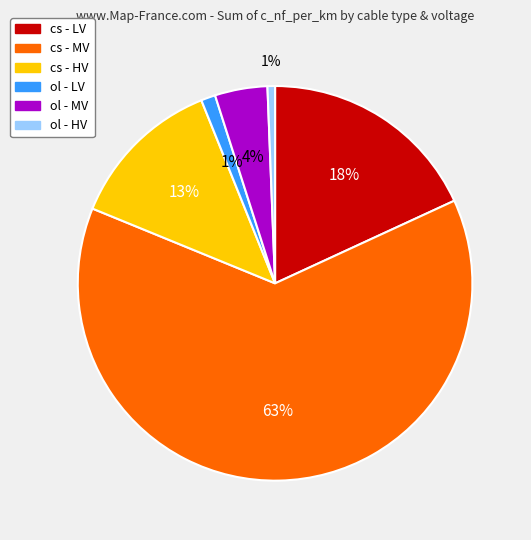

Does any single category account for the majority?

Yes